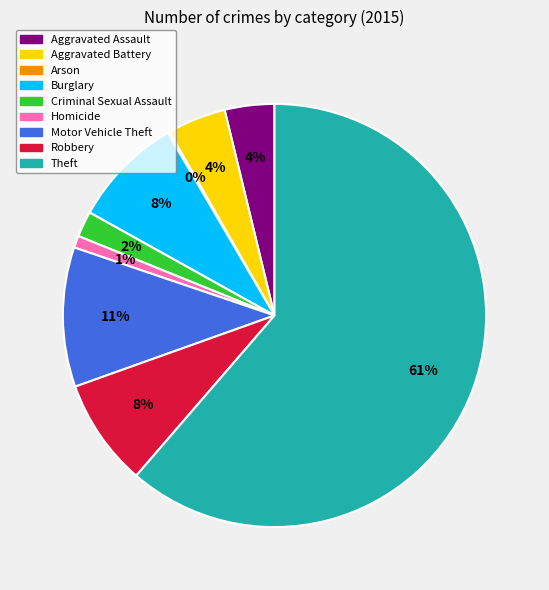

Which category has the biggest portion of the pie?

Theft